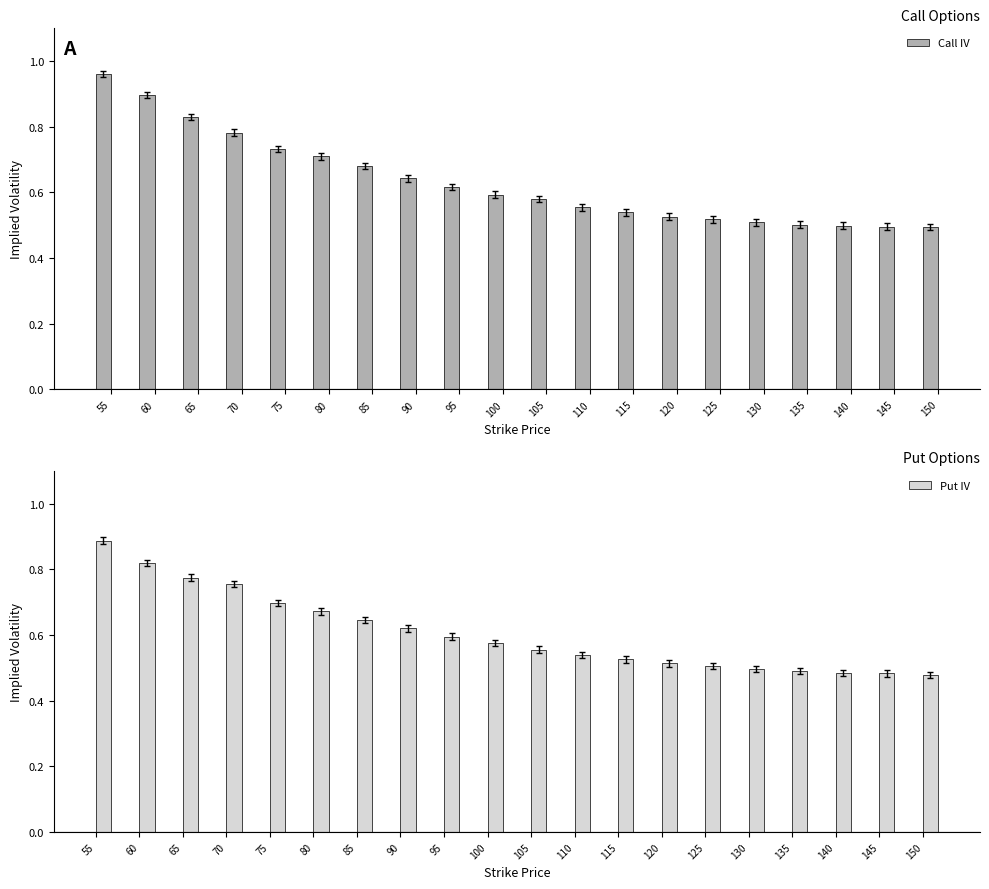

Which series has the widest spread of values?

Call IV